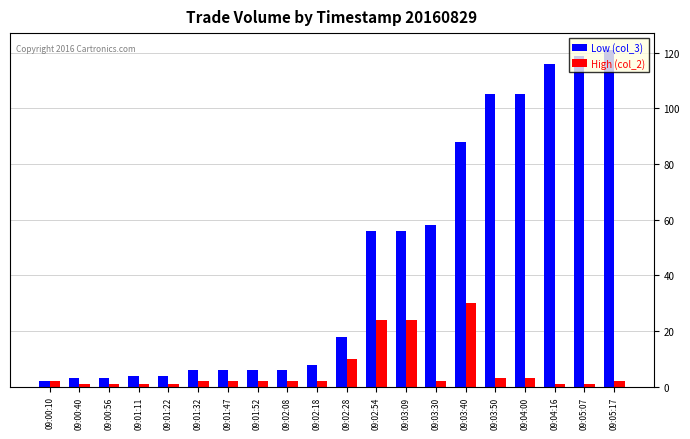

Which series has the widest spread of values?

Low (col_3)